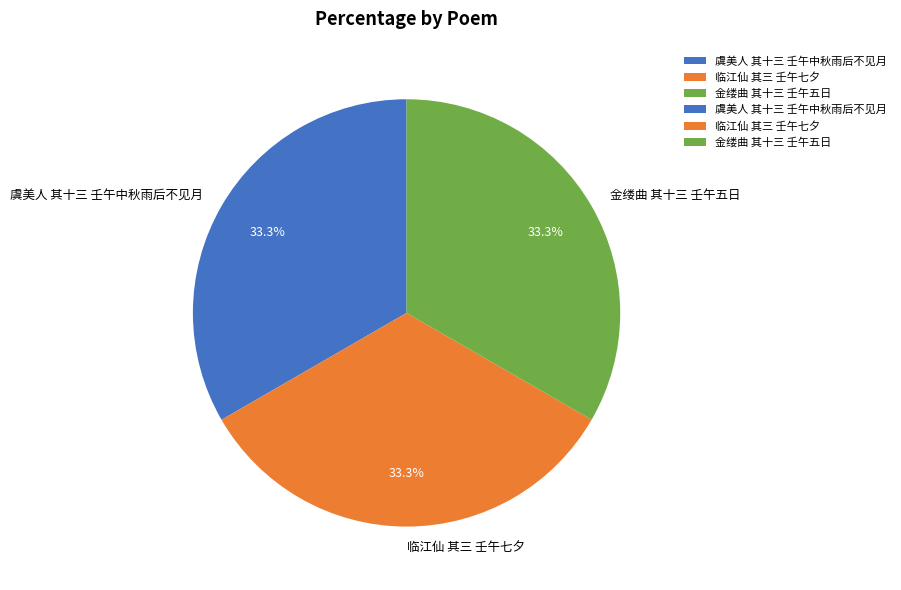

Does 金缕曲 其十三 壬午五日 account for over 50% of the chart?

No